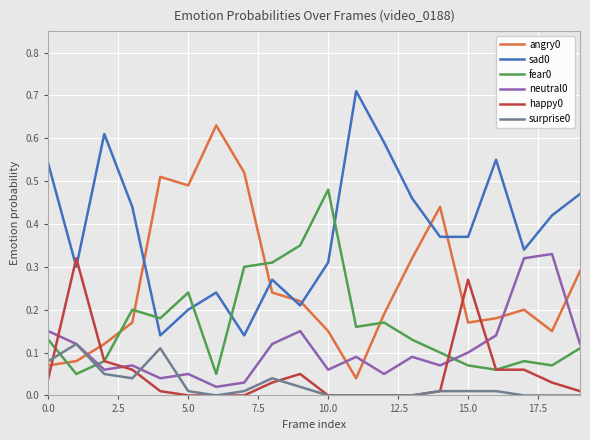

True or false: sad0 and surprise0 intersect in this chart.

False